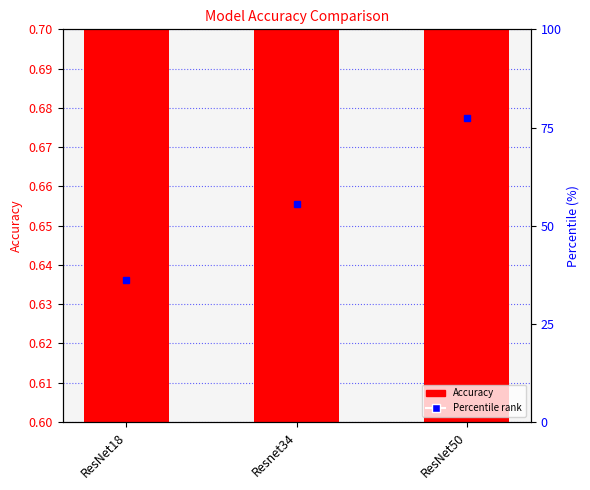

Rank the categories by value from lowest to highest.

ResNet18, Resnet34, ResNet50